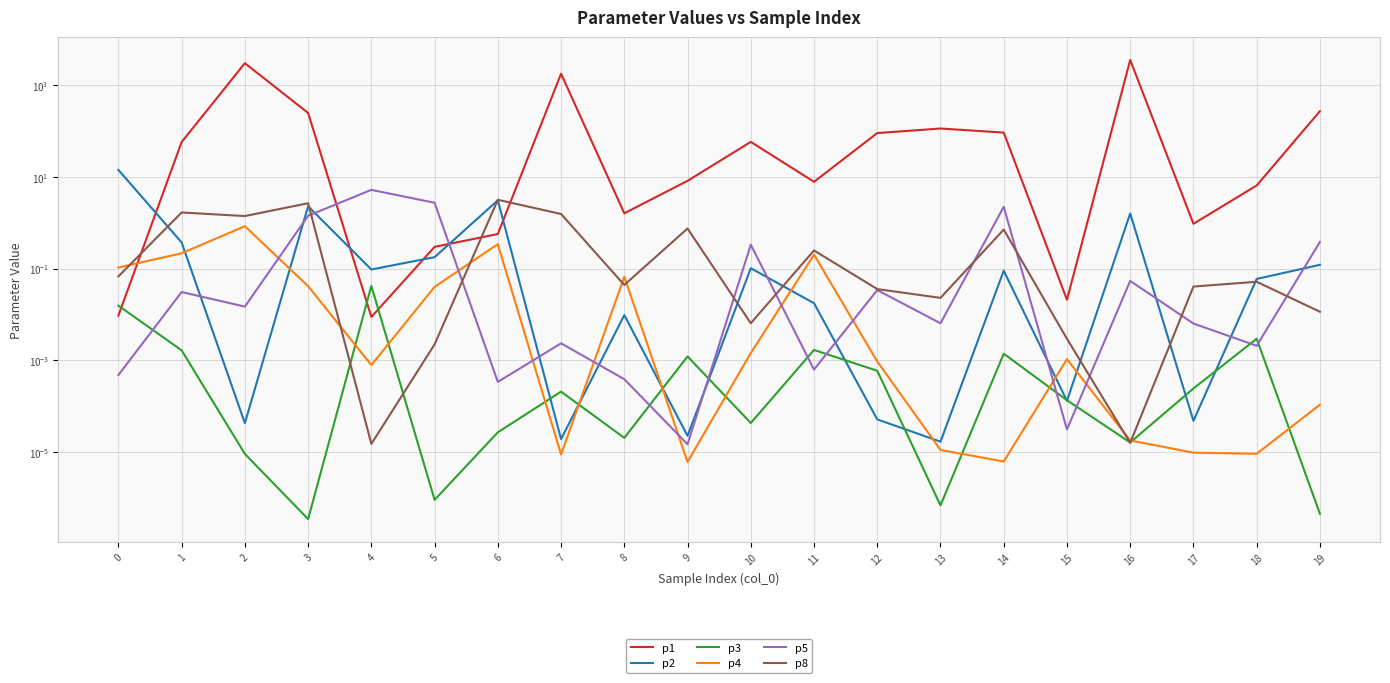

True or false: p2 and p5 intersect in this chart.

True